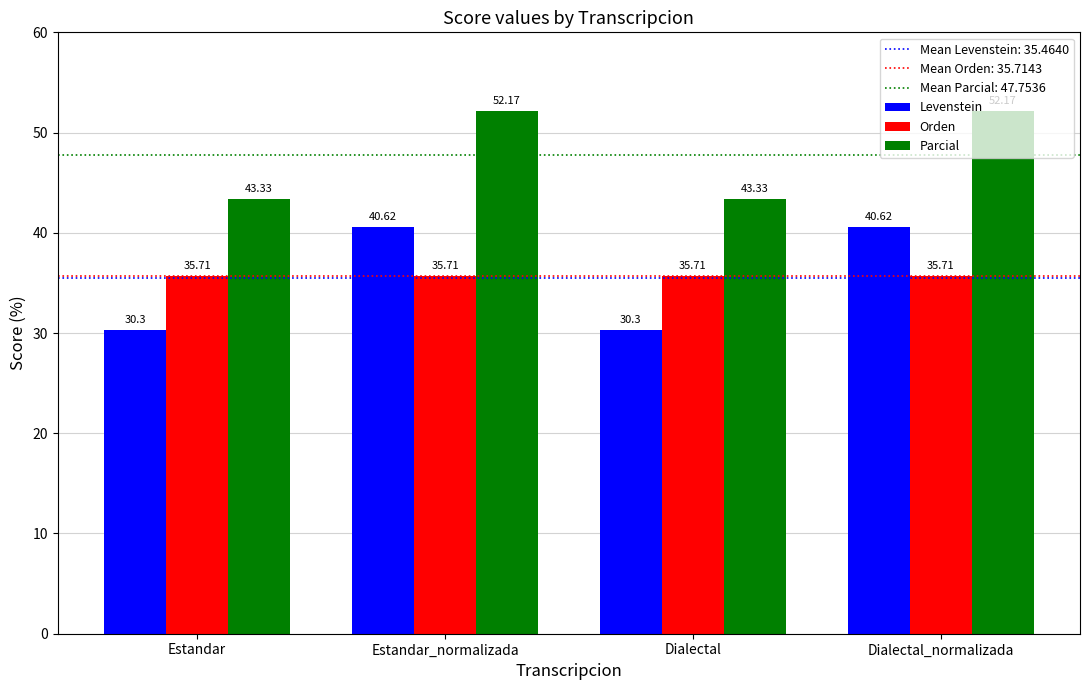

The value of Orden at Dialectal is 35.7. True or false?

True